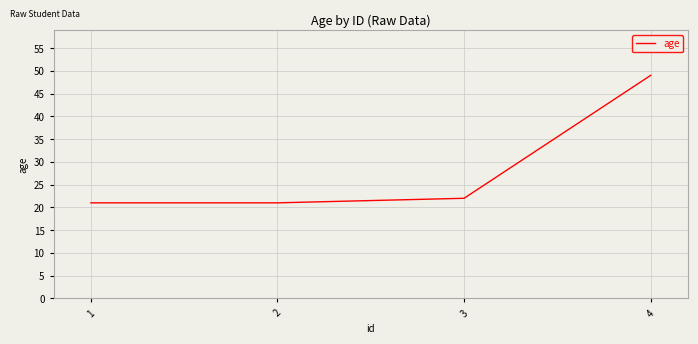

True or false: there are more than 1 points higher than both neighbors.

False